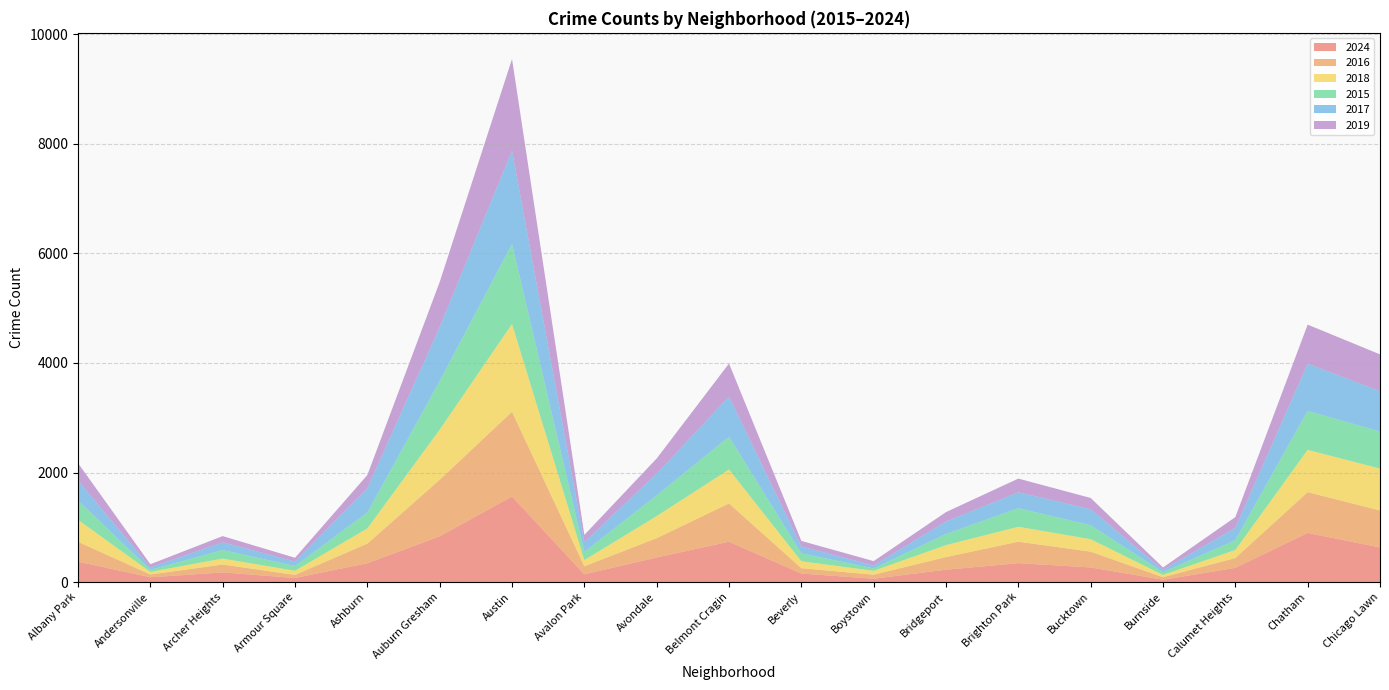

Reading left to right, what are all the values shown in this chart?

2024: 372	87	176	74	344	835	1563	141	449	737	155	61	225	345	267	42	259	897	632
2016: 363	51	144	57	358	1033	1547	148	353	699	98	74	231	392	288	47	180	745	675
2018: 401	47	109	74	277	913	1601	111	402	619	126	70	218	272	227	41	146	771	764
2015: 354	38	155	87	290	888	1461	150	378	598	145	44	204	339	256	51	180	713	677
2017: 366	45	142	82	444	988	1705	178	396	733	127	54	229	290	292	41	226	860	739
2019: 315	57	113	69	241	821	1673	132	278	604	100	79	170	251	205	44	195	714	670